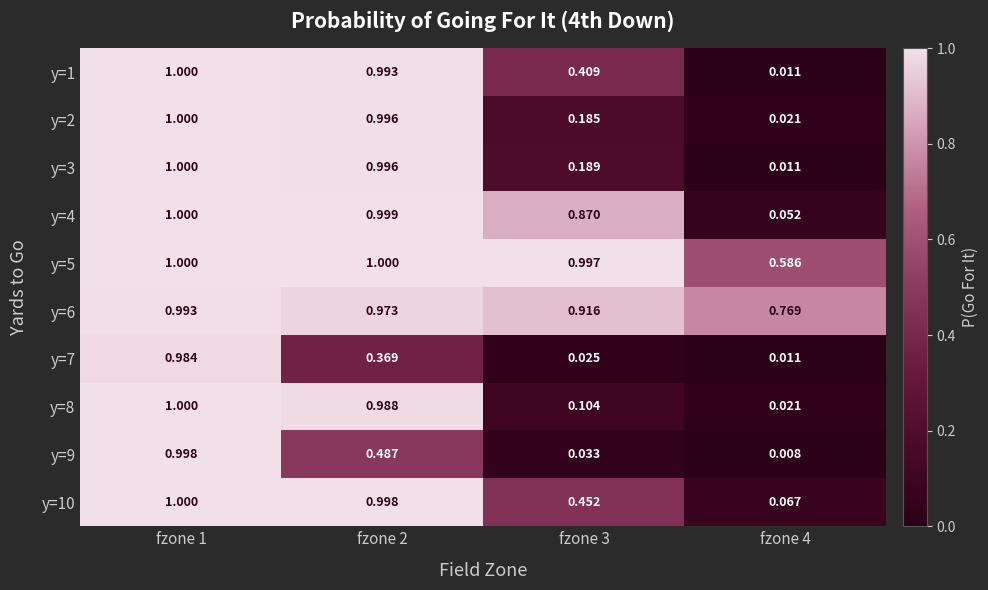

Is the value of y=3 at fzone 3 greater than the value of y=5 at fzone 3?

No